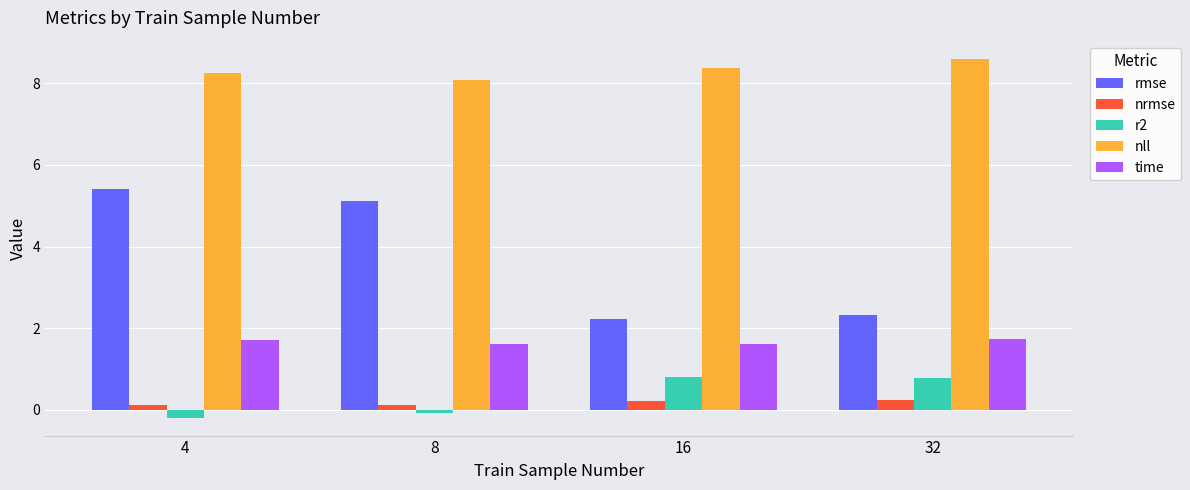

Reading left to right, what are all the values shown in this chart?

rmse: 5.4	5.1	2.2	2.3
nrmse: 0.1	0.1	0.2	0.2
r2: -0.2	-0.1	0.8	0.8
nll: 8.3	8.1	8.4	8.6
time: 1.7	1.6	1.6	1.7